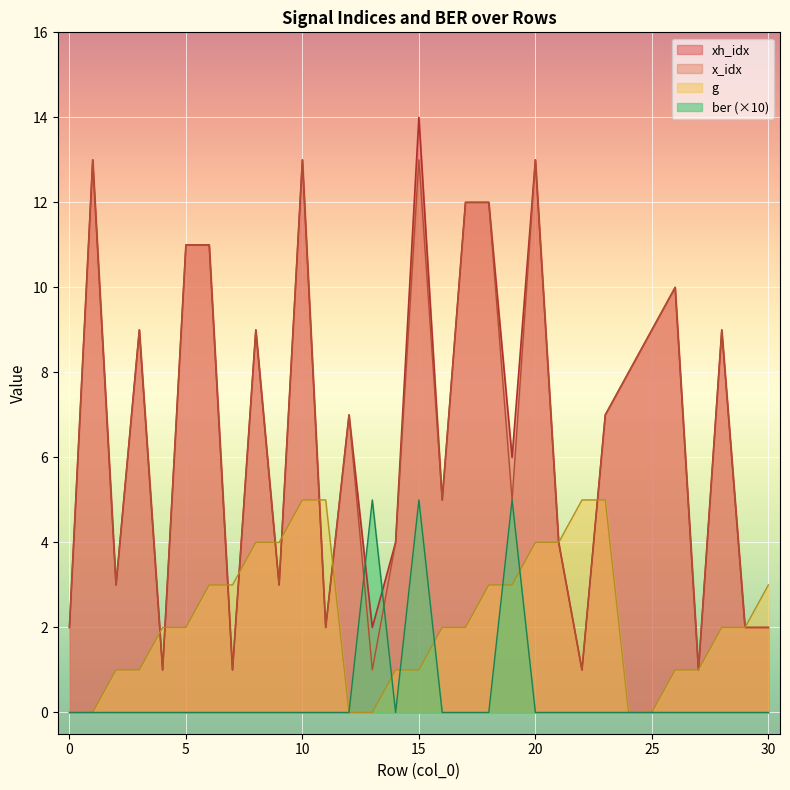

What is the difference between the xh_idx values at 1 and 26?

3